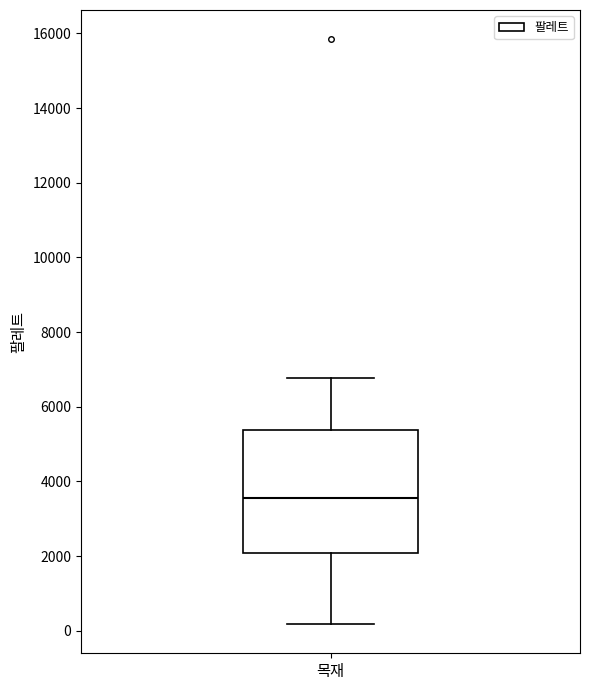

Transcribe this box plot: give where the median line is, the range the box spans, and where the two whiskers end, as read against the y-axis. The values are not printed on the chart, so give them approximately, as read against the axis.

median 3600, box 2000 to 5400, whiskers 200 to 6800